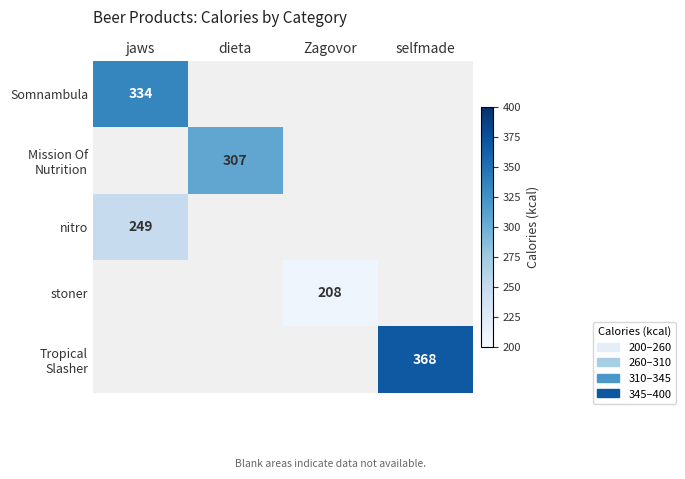

What is the spread (max minus min) of values at jaws?

85.0